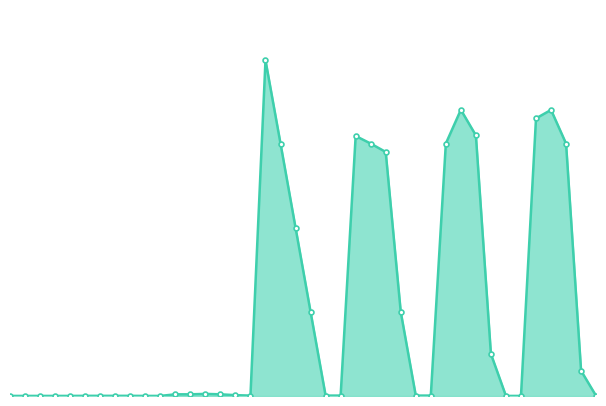

What is the difference between the maximum and minimum values?

3989